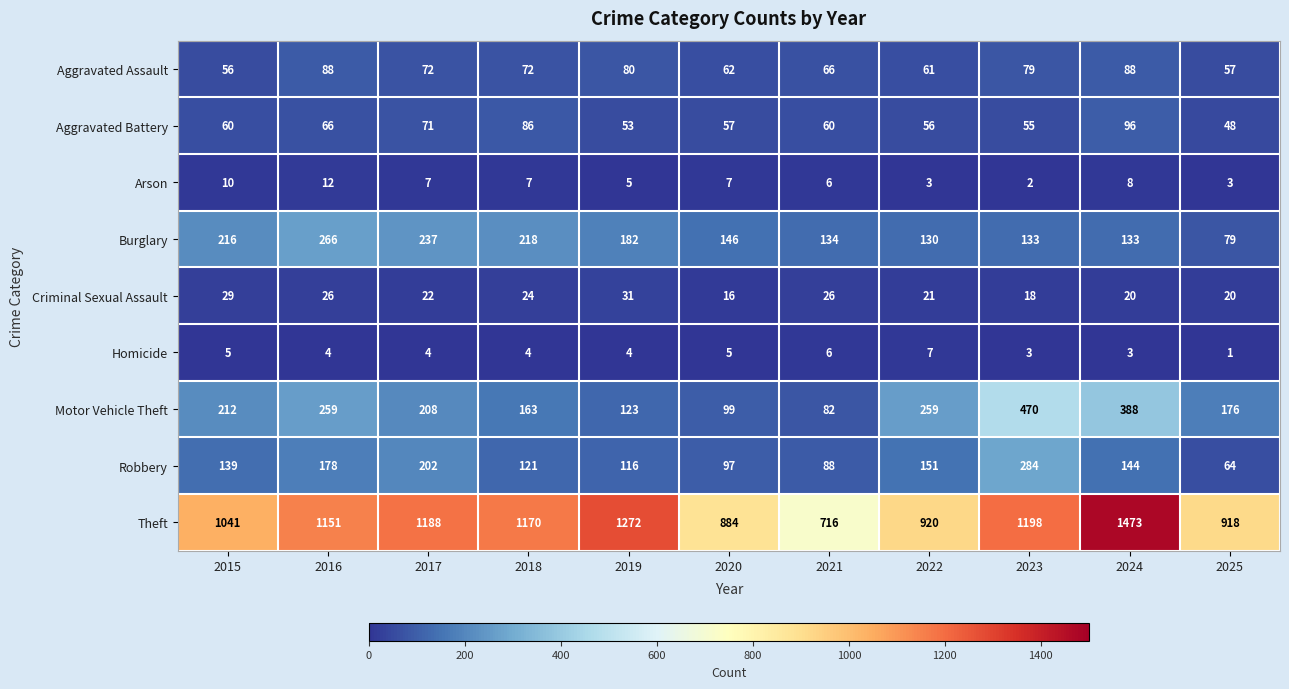

Between 2015 and 2018, which series saw the biggest shift?

Theft